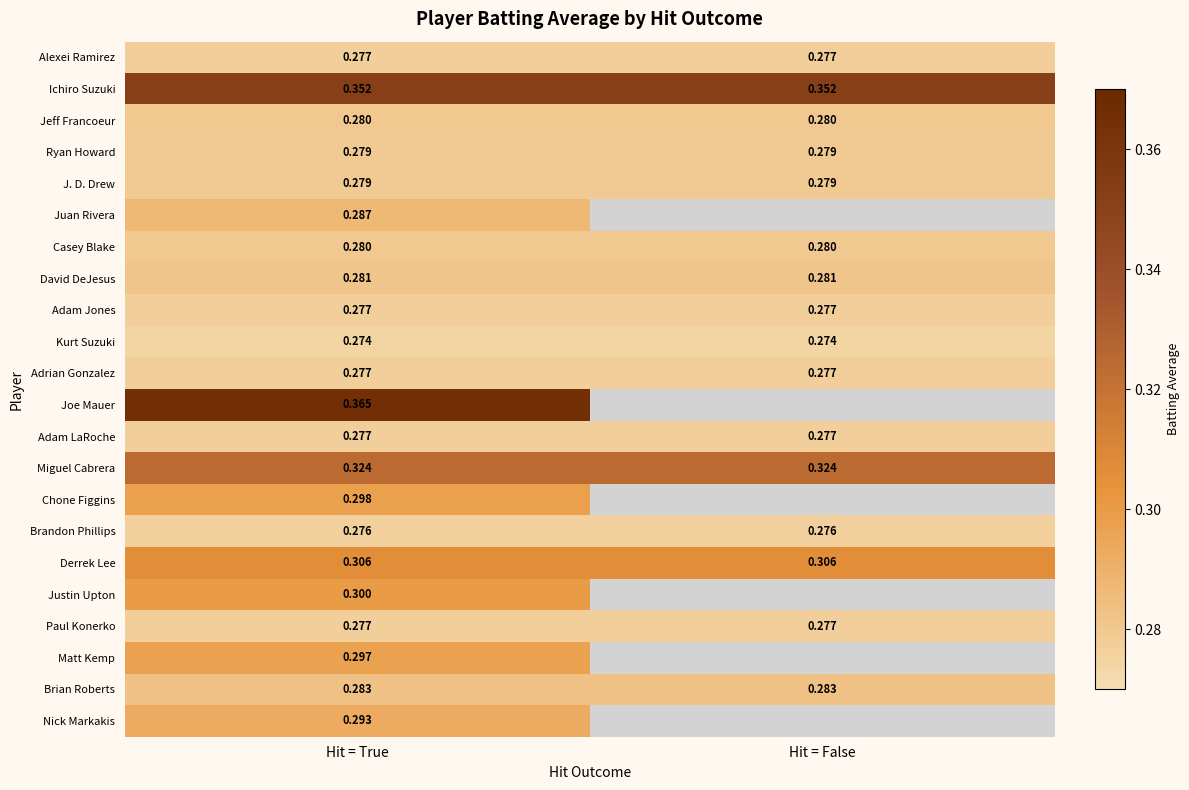

What is the total value across all series at Hit = True?

6.4